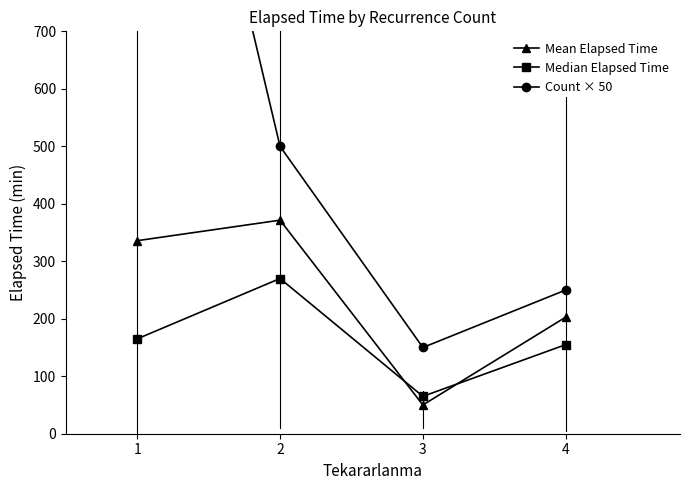

Rank the series by their average value, from lowest to highest.

Median Elapsed Time, Mean Elapsed Time, Count × 50